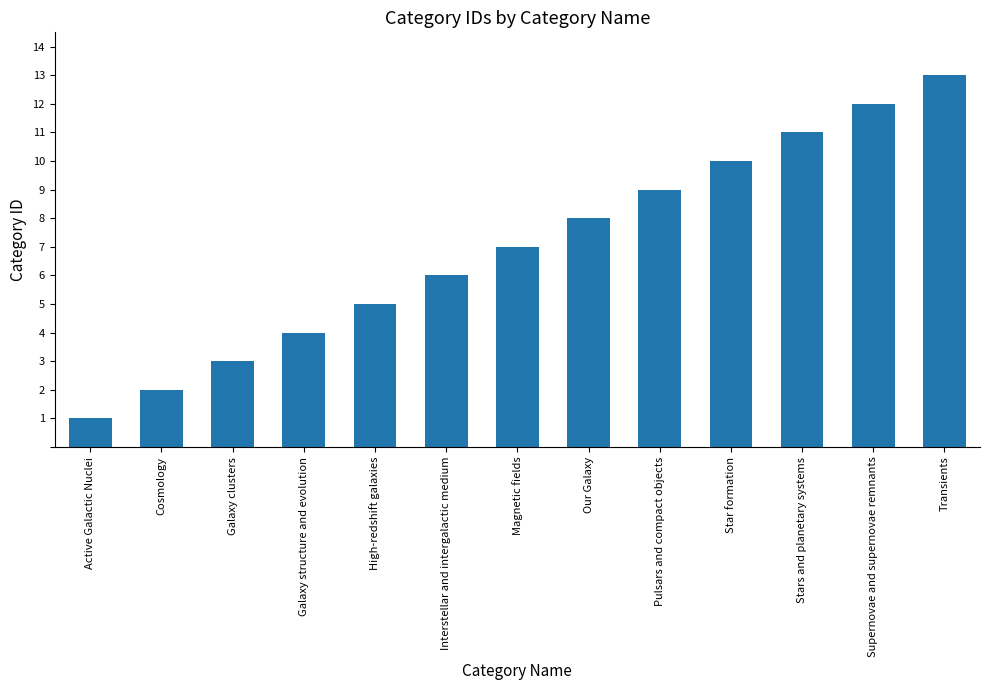

What position from the right is Magnetic fields?

7